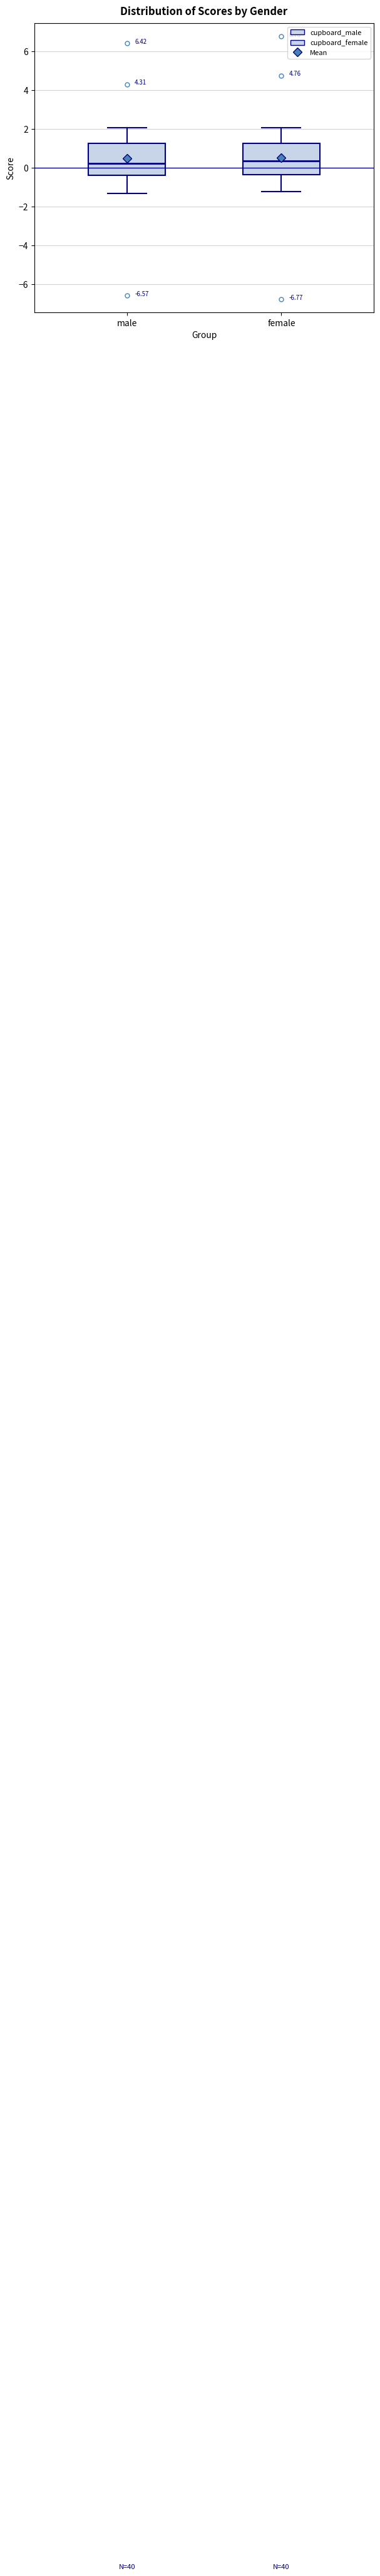

Where is the upper edge of the box for male on the y-axis? The values are not printed on the chart, so give them approximately, as read against the axis.

1.2